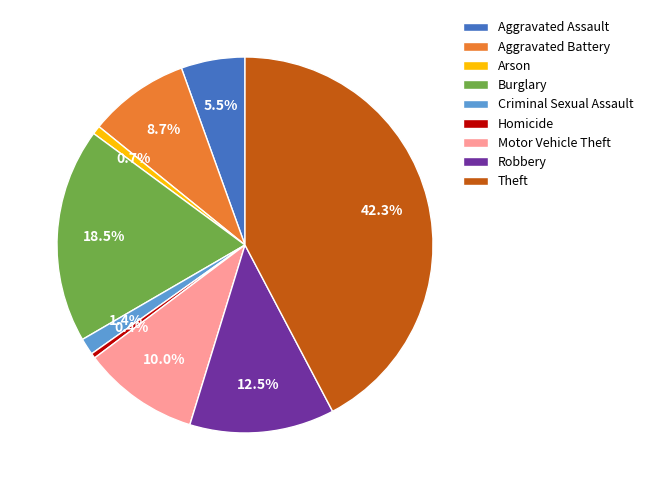

To the nearest percent, what is the difference between the Motor Vehicle Theft and Arson slice percentages?

9%